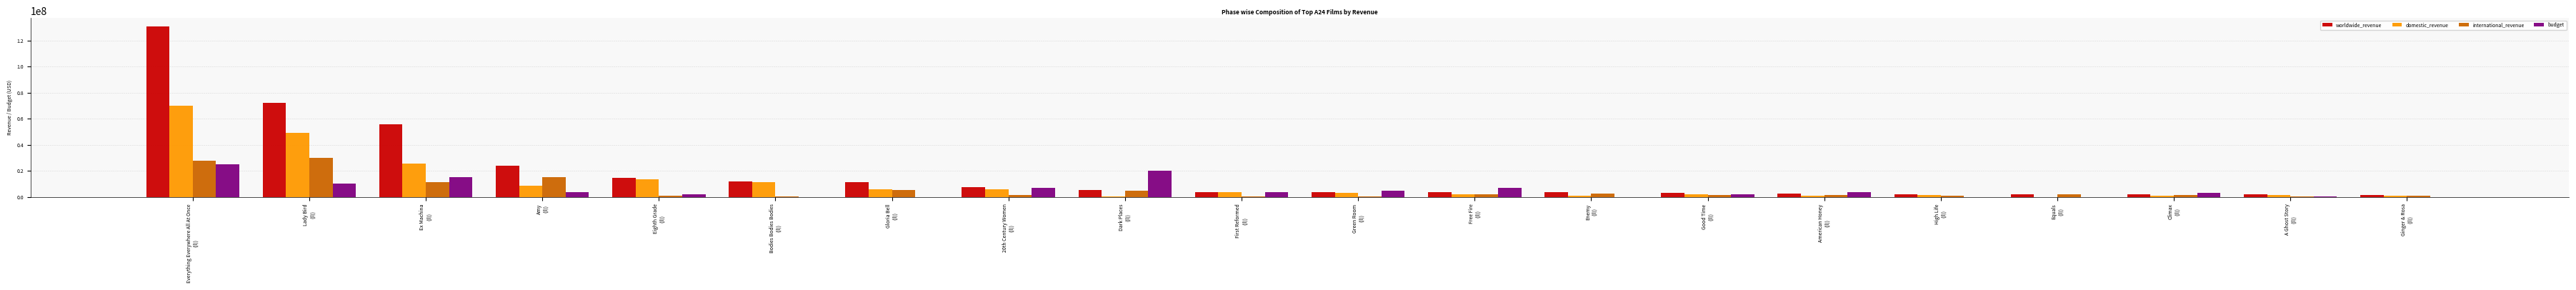

How many data points does each series have?

20